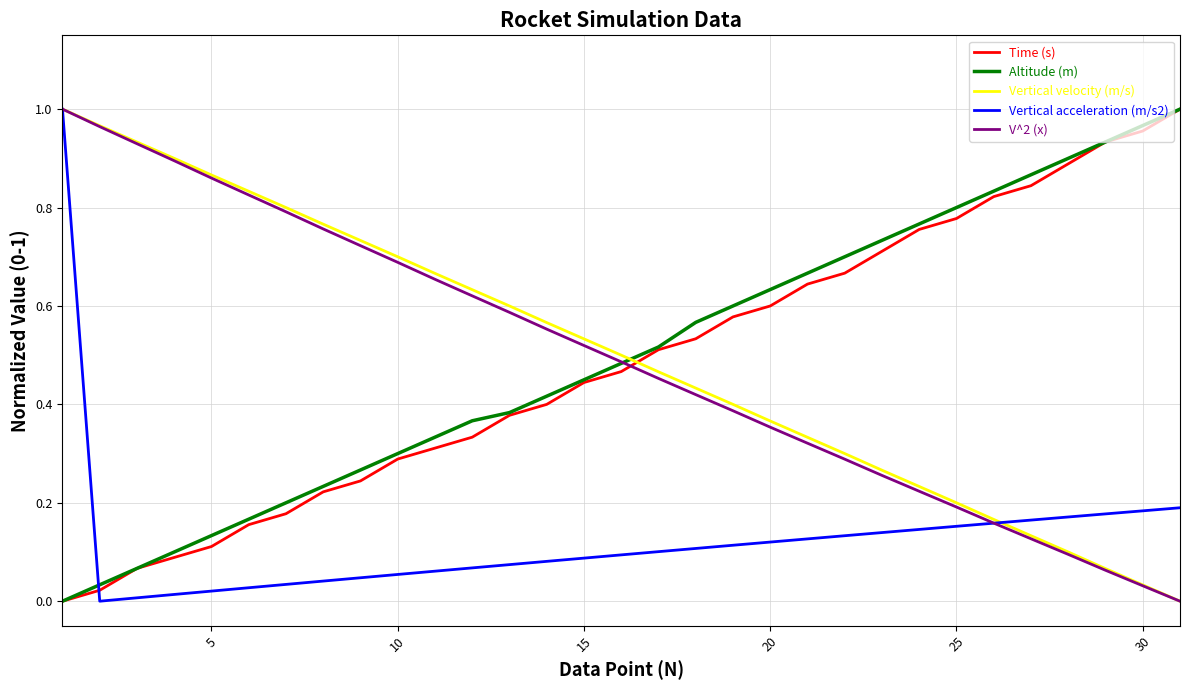

Which series ends up on top after the final intersection of Vertical velocity (m/s) and Time (s)?

Time (s)